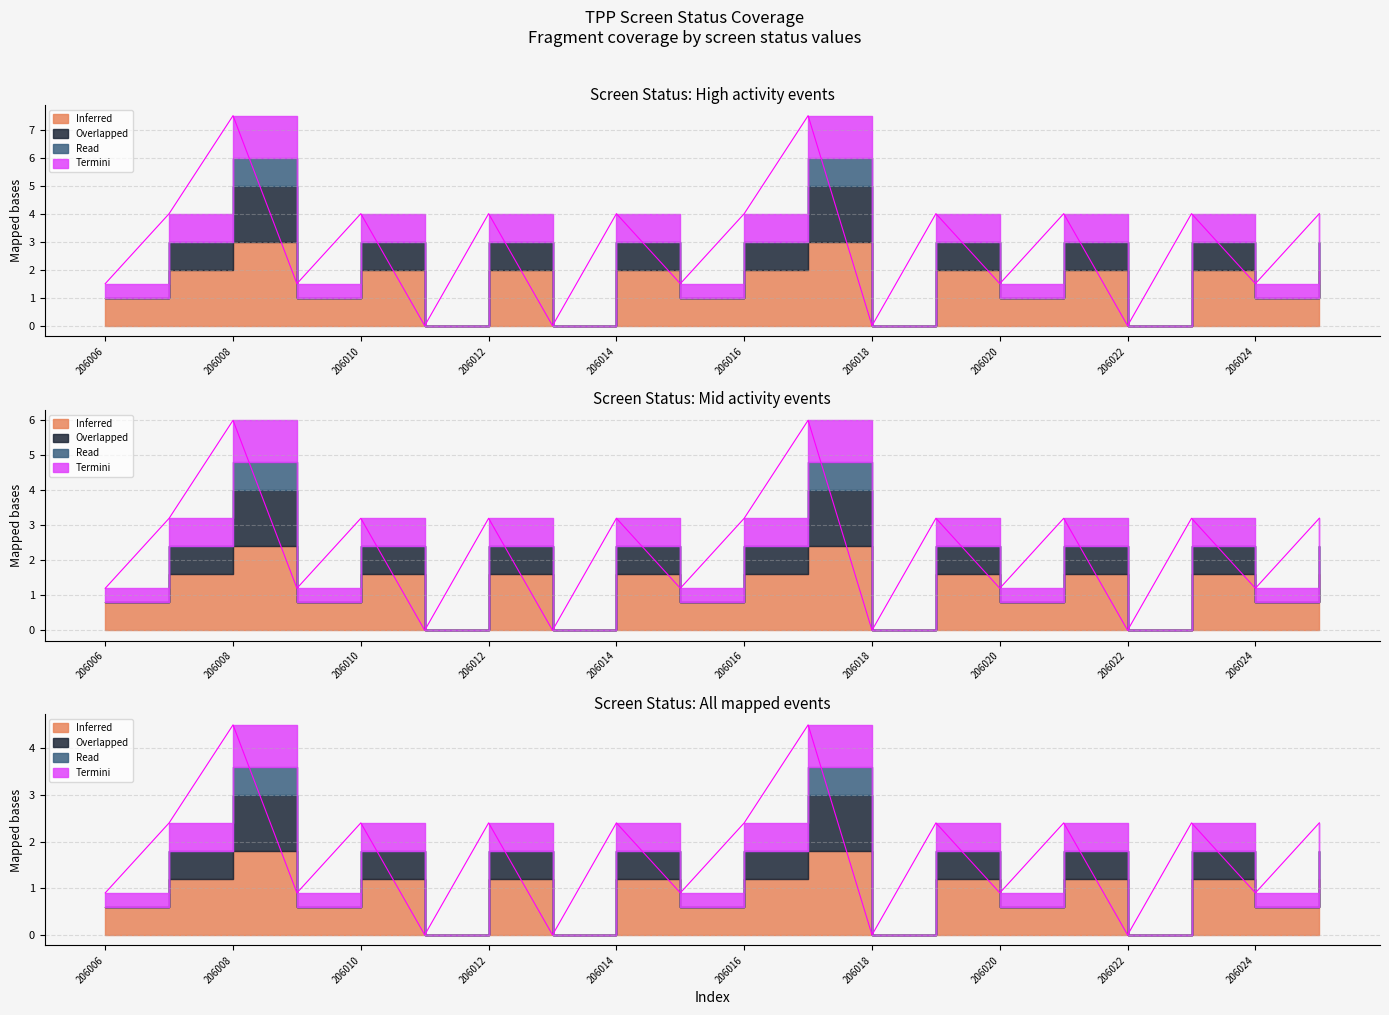

How many positive values does the screen_status_0 series have?

16